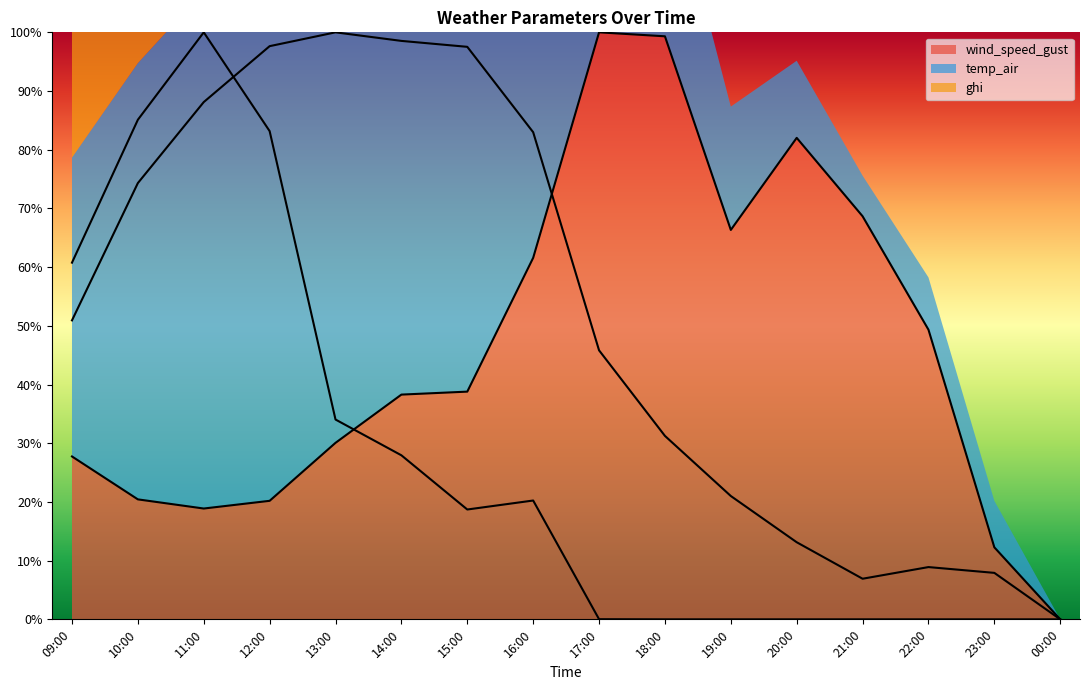

In temp_air, how many points are higher than both neighbors (excluding endpoints)?

2